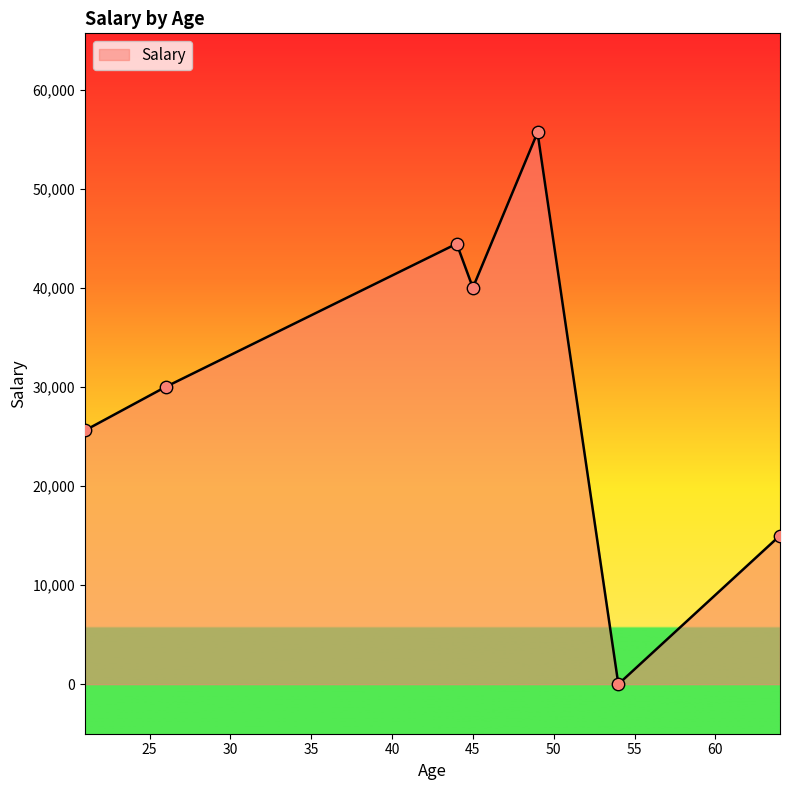

What is the maximum value shown in the chart?

55670